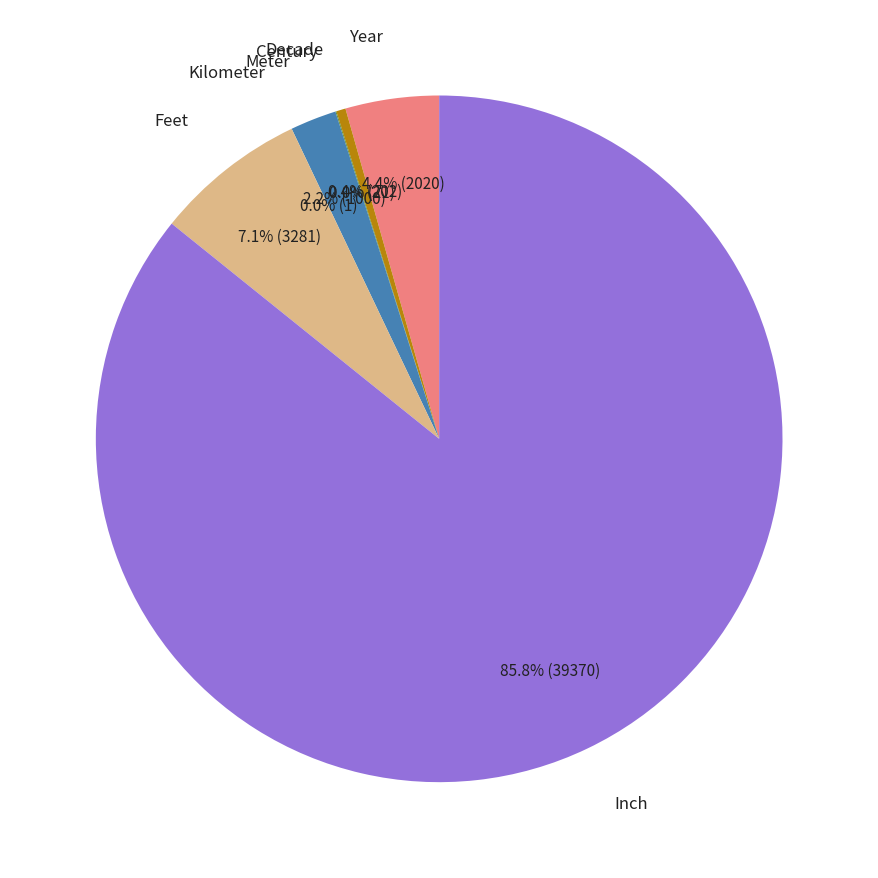

Does any single category account for the majority?

Yes